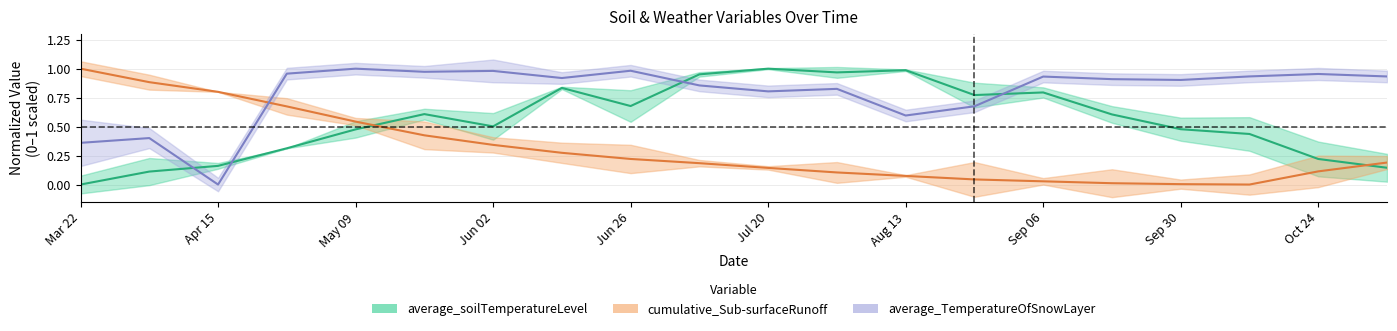

Which series ends up on top after the final intersection of cumulative_Sub-surfaceRunoff and average_TemperatureOfSnowLayer?

average_TemperatureOfSnowLayer